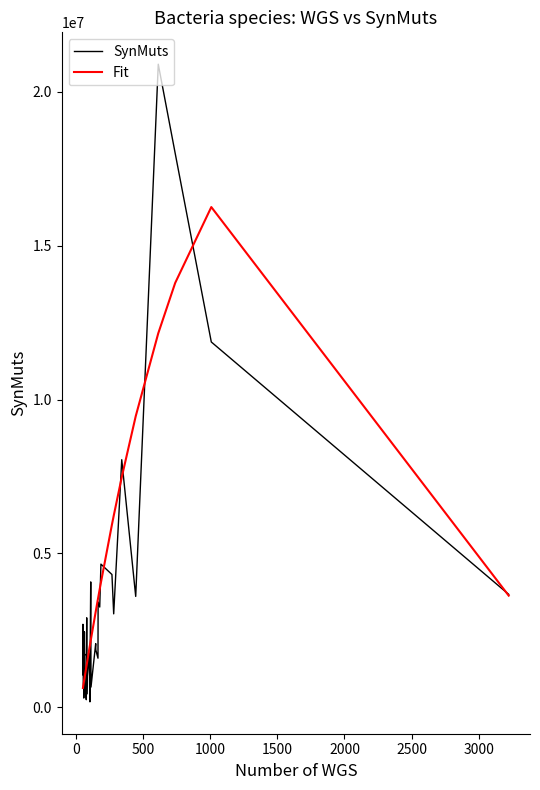

At how many categories does at least one series exceed 10859024?

3